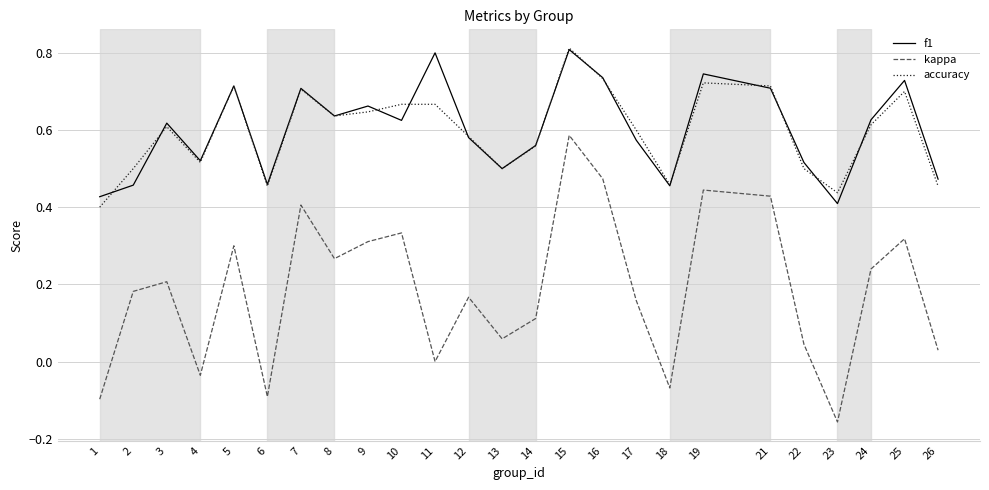

Which label corresponds to the smallest value in the chart?

23